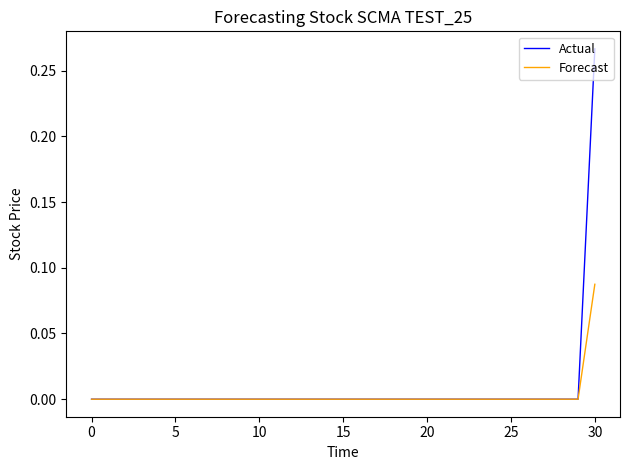

Rank the series by their average value, from lowest to highest.

Forecast, Actual